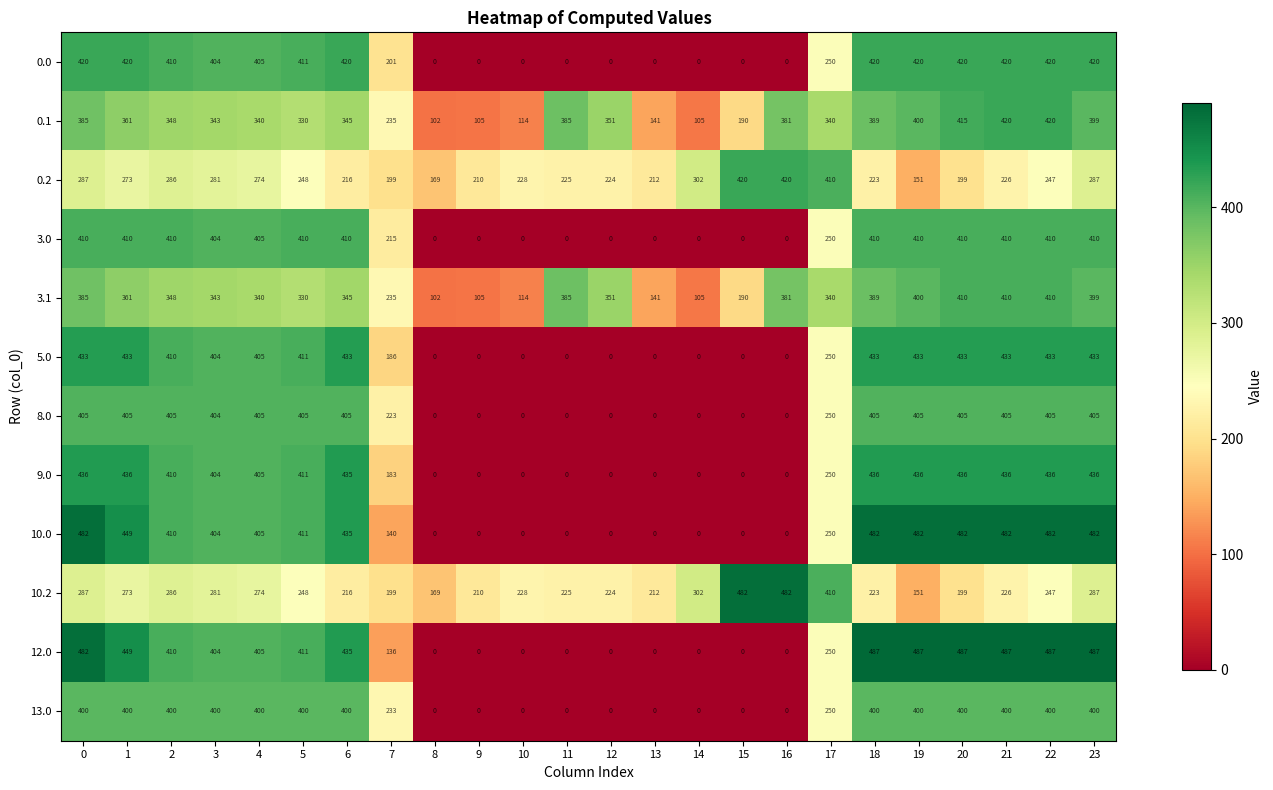

What is the difference between the maximum and second lowest values in the 10.0 series?

482